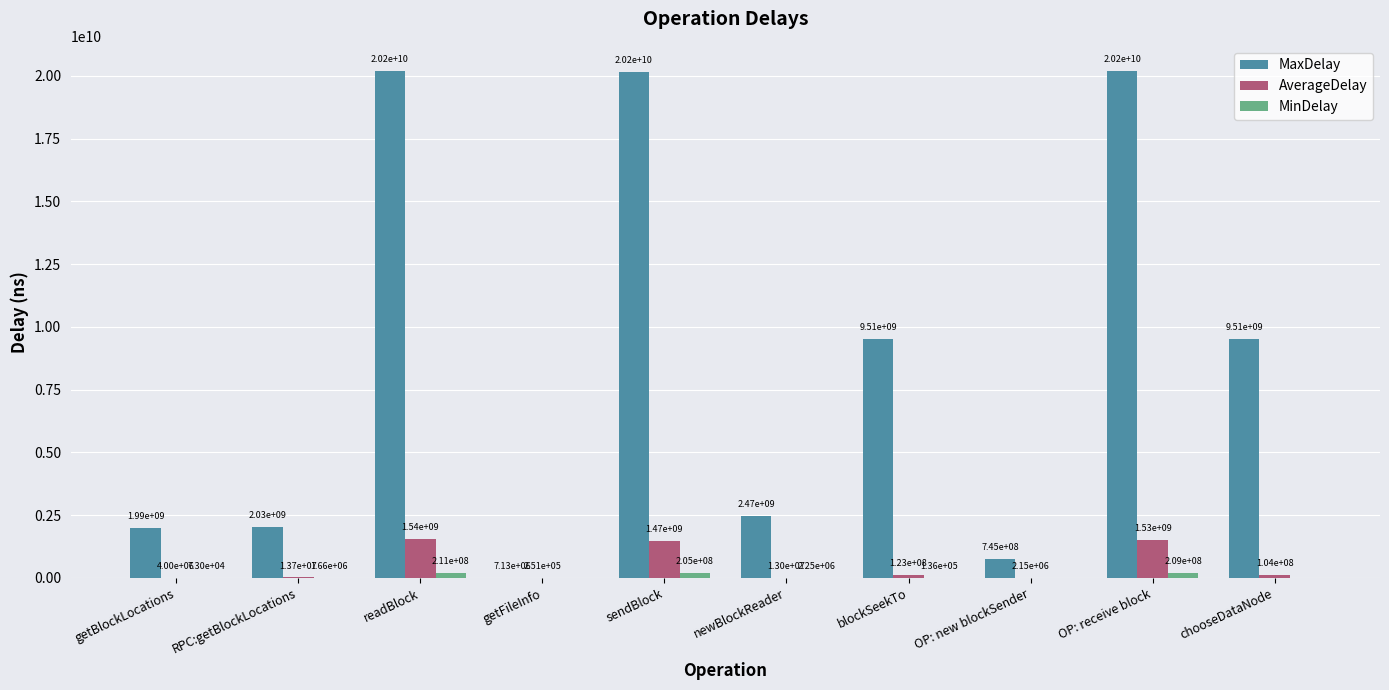

Which category has the highest value across all series?

readBlock